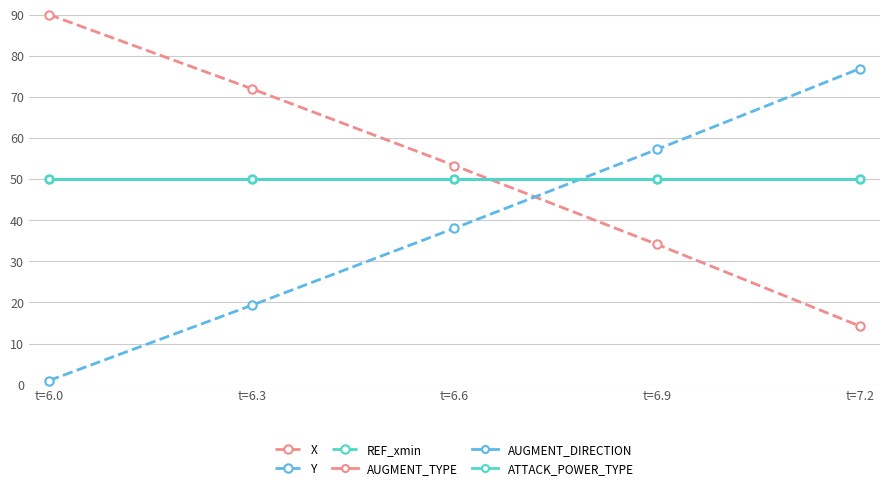

Does the chart have visible grid lines?

Yes